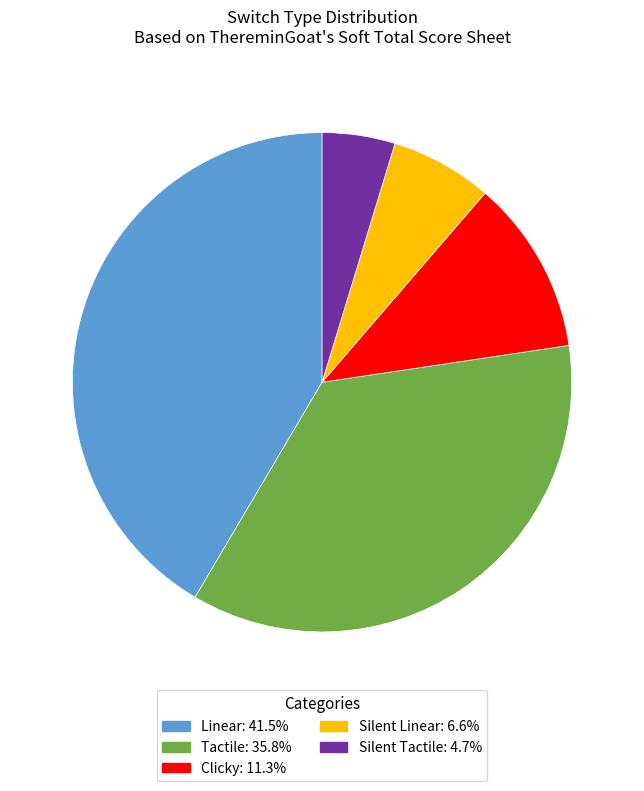

Rank the categories by value from highest to lowest.

Linear, Tactile, Clicky, Silent Linear, Silent Tactile